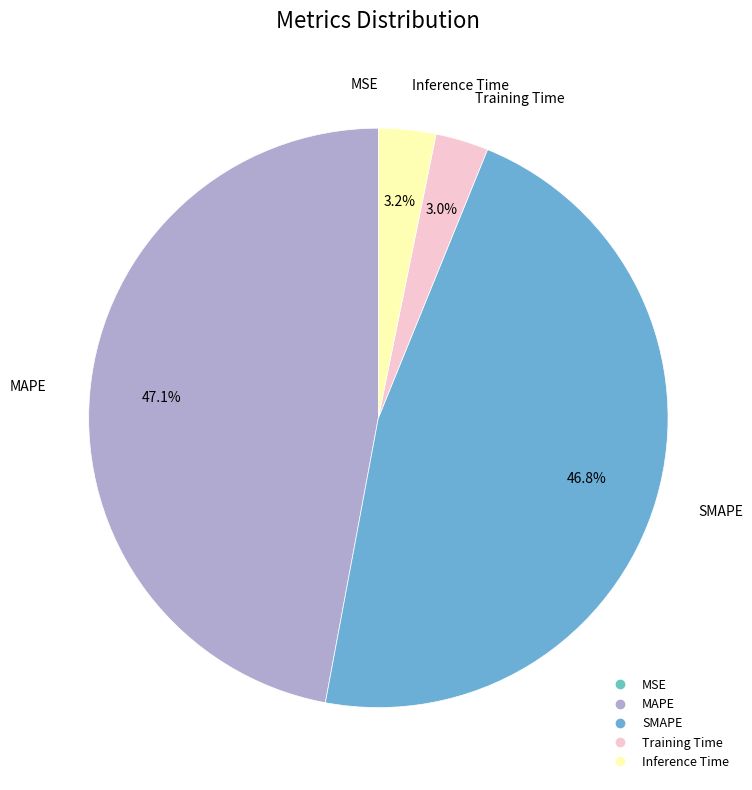

The SMAPE slice represents 47% of the pie. True or false?

True